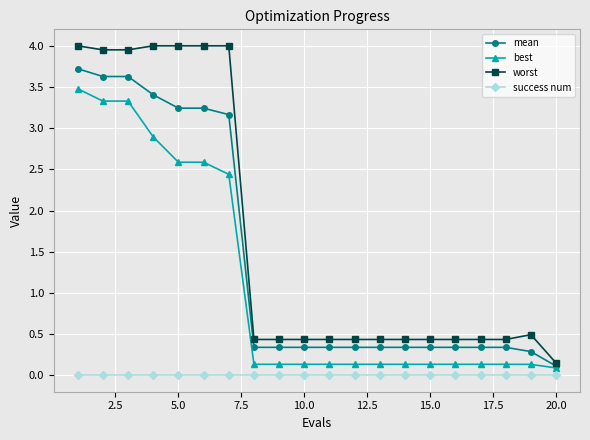

Which series has the largest range (max minus min)?

worst